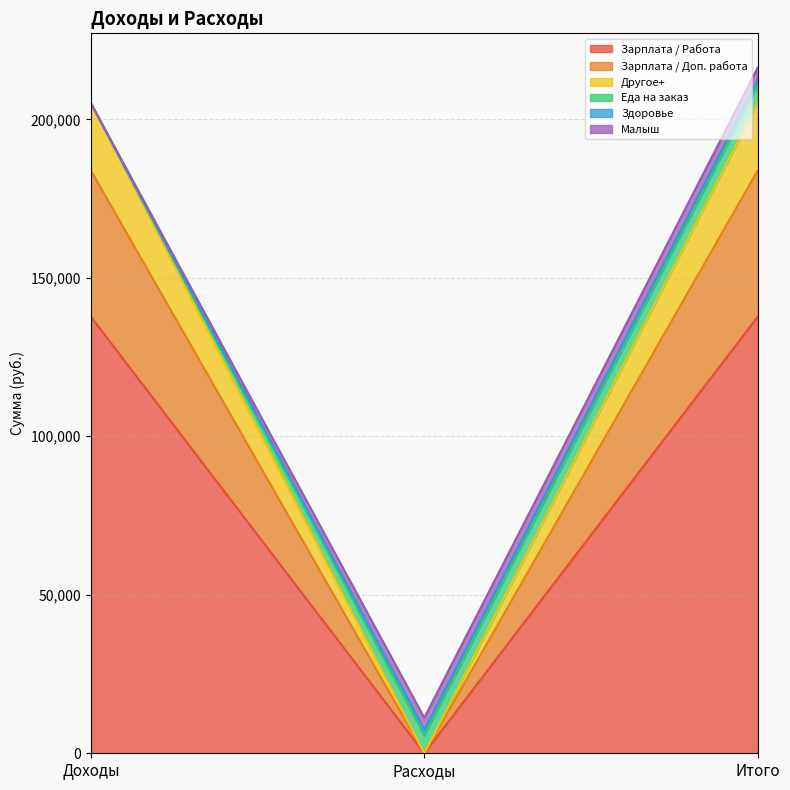

What is the total value across all series at Доходы?

205098.0